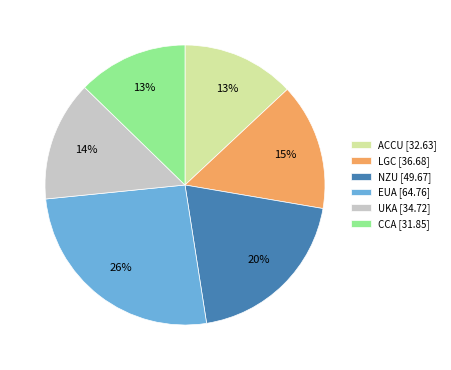

The LGC slice represents 2% of the pie. True or false?

False